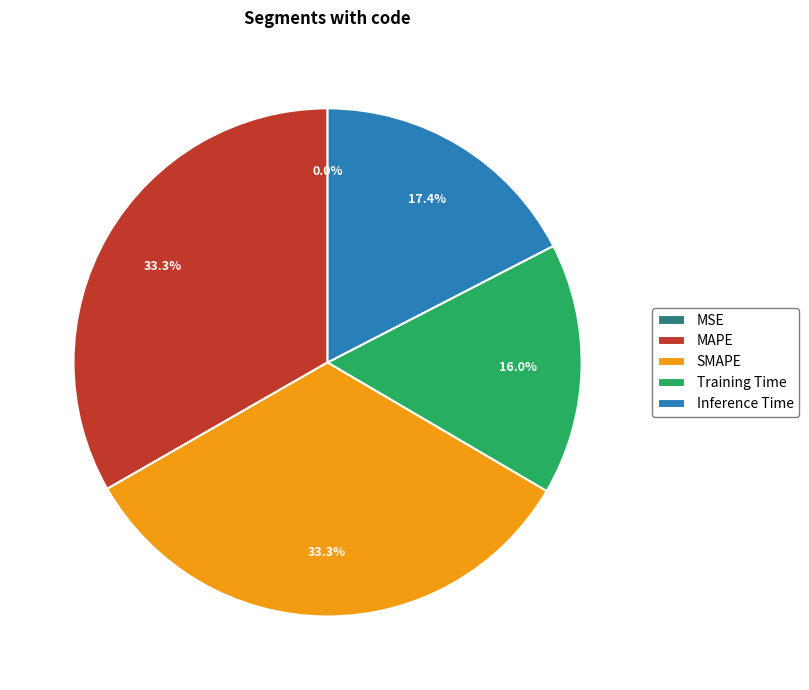

What is the total percentage of Training Time and Inference Time?

33.4%